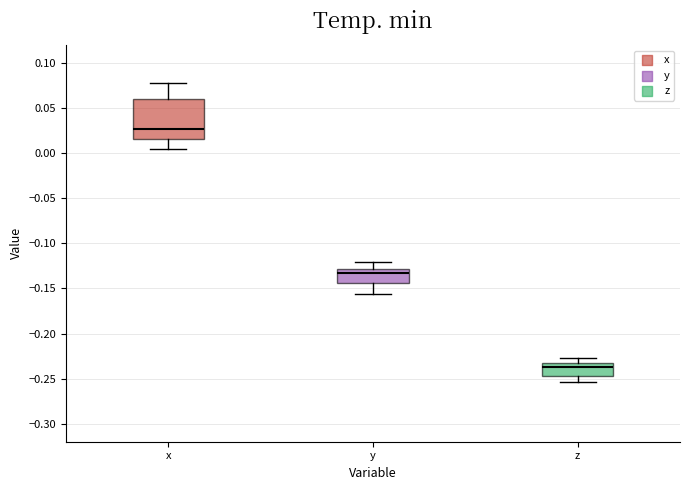

Reading left to right, transcribe this box plot: for each box, give where its median line is, the range the box spans, and where its two whiskers end, as read against the y-axis. The values are not printed on the chart, so give them approximately, as read against the axis.

x: median 0.025, box 0.015 to 0.060, whiskers 0.005 to 0.080
y: median -0.135, box -0.145 to -0.130, whiskers -0.155 to -0.120
z: median -0.235 (just below the box's upper edge), box -0.245 to -0.235, whiskers -0.255 to -0.230